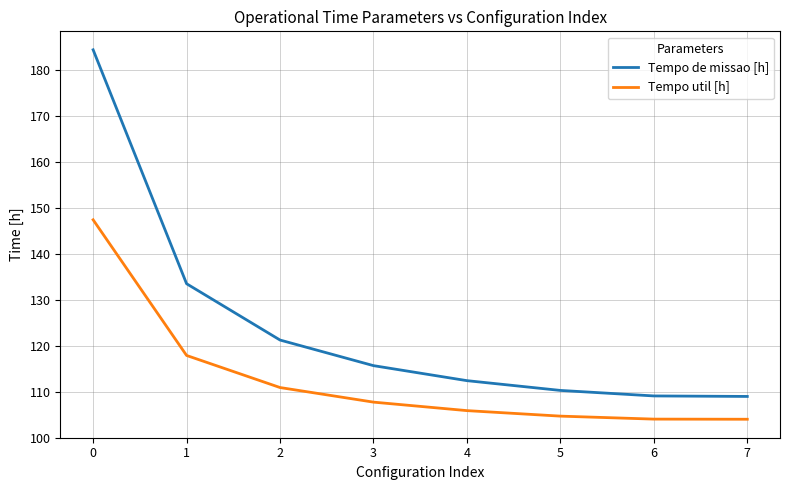

Between 2 and 3, which series saw the biggest shift?

Tempo de missao [h]